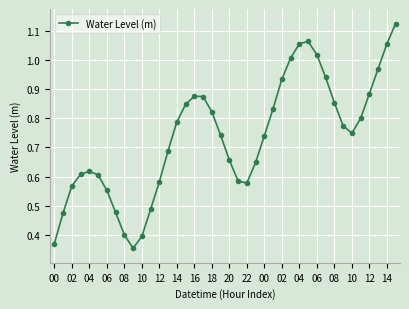

True or false: the data has more than 2 interior local peaks.

True